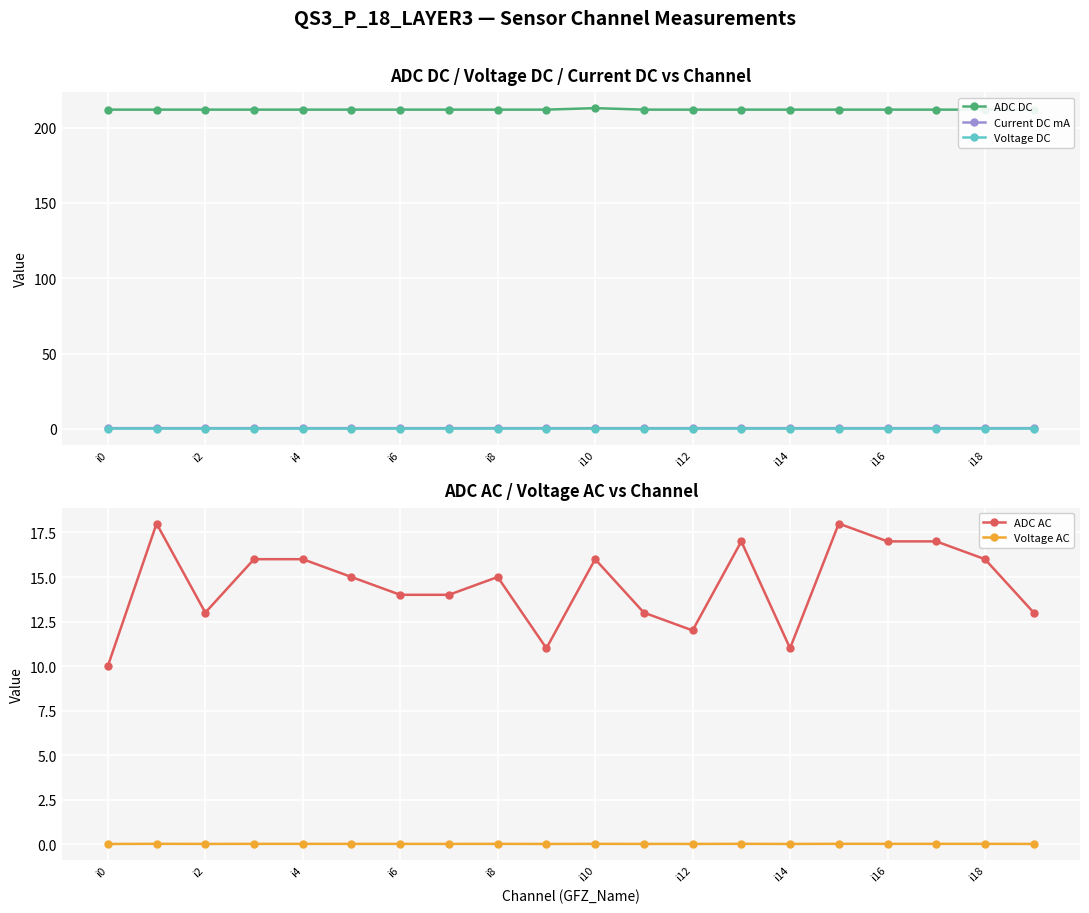

How many interior local peaks does the ADC AC series have?

5